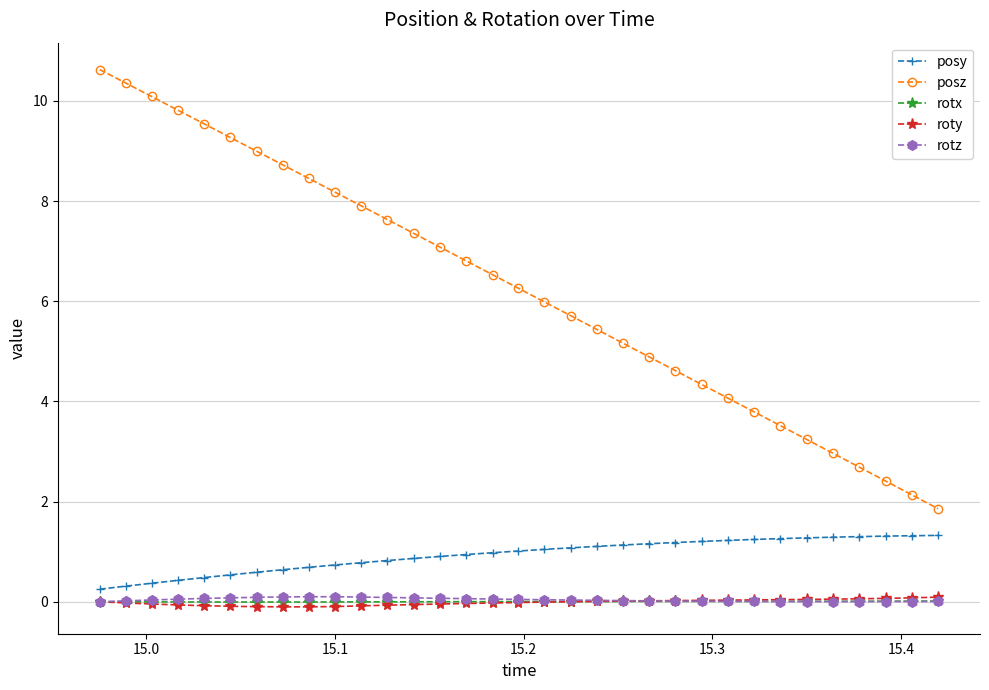

Does the chart display data point markers on the line(s)?

Yes